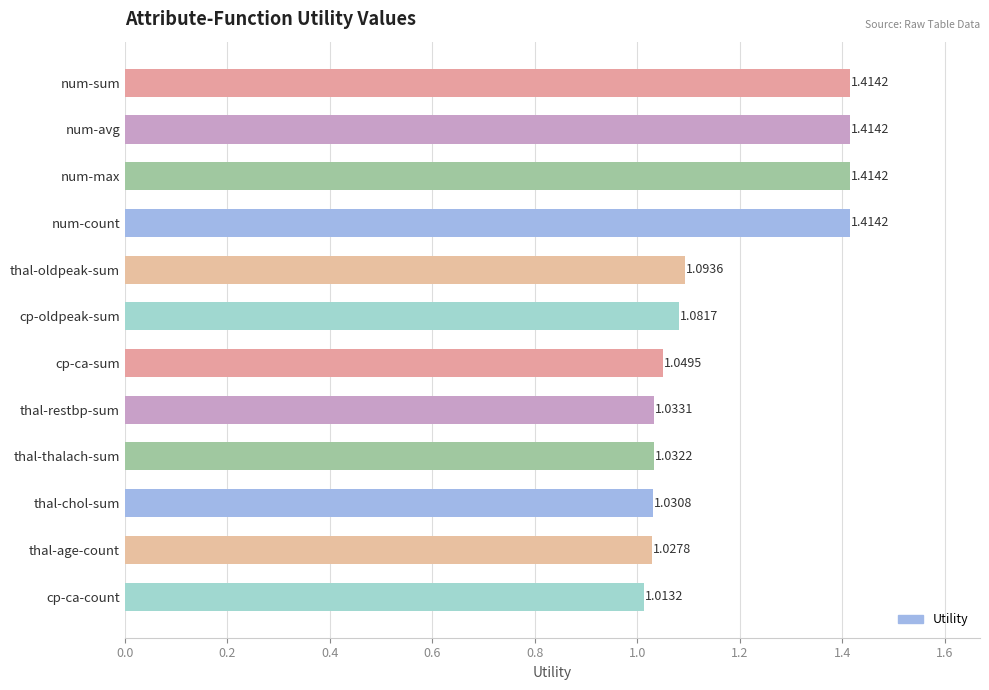

Does the chart contain stacked bars?

No